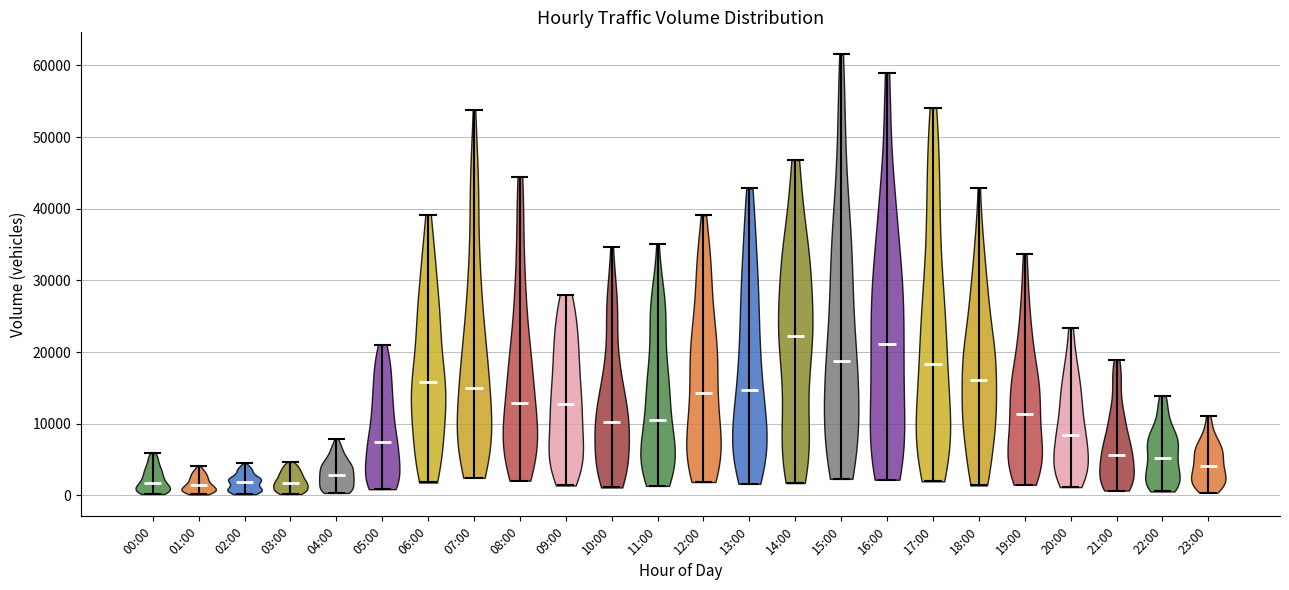

What is the highest point the violin for 21:00 reaches on the y-axis? The values are not printed on the chart, so give them approximately, as read against the axis.

19000